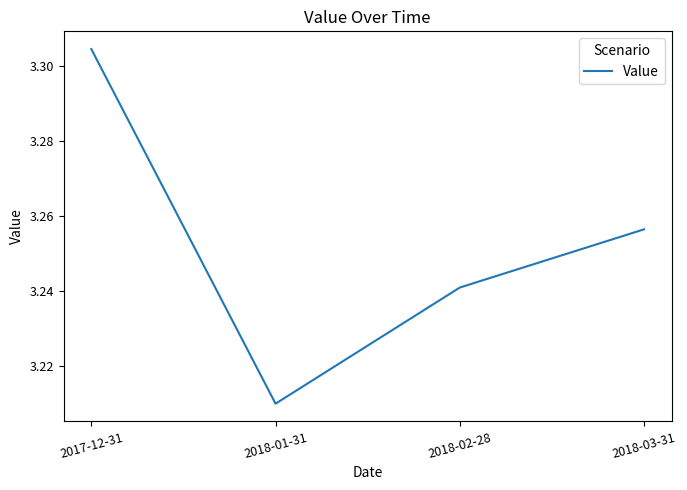

What position from the right is 2017-12-31?

4